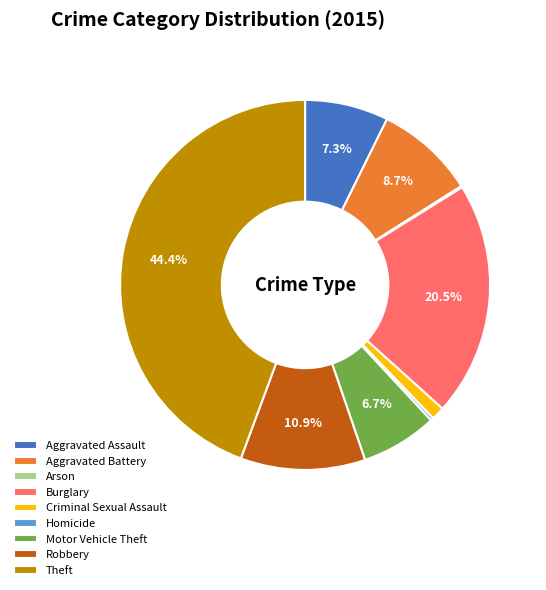

Approximately how many times larger is the value at Motor Vehicle Theft compared to Aggravated Battery?

0.8